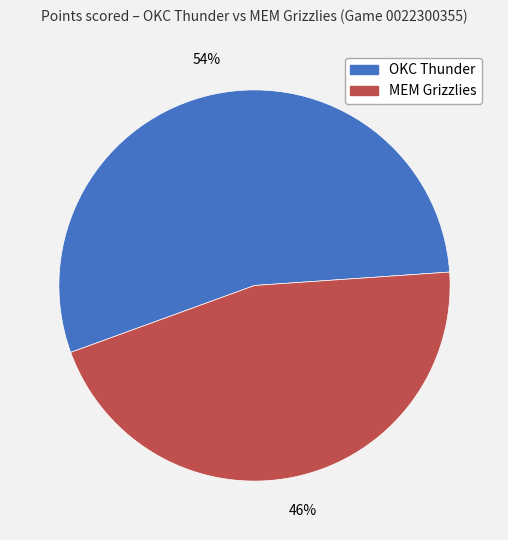

To the nearest percent, what portion does OKC Thunder represent?

54%